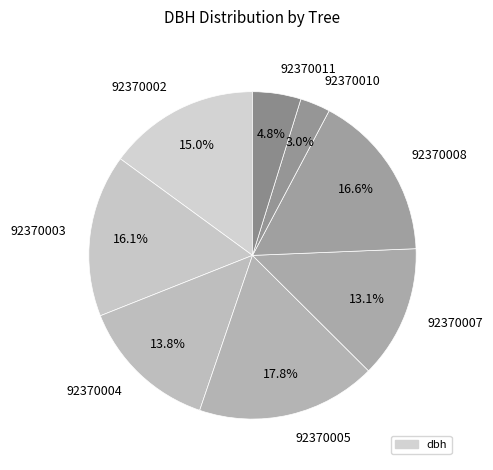

Which has a higher value, 92370005 or 92370008?

92370005